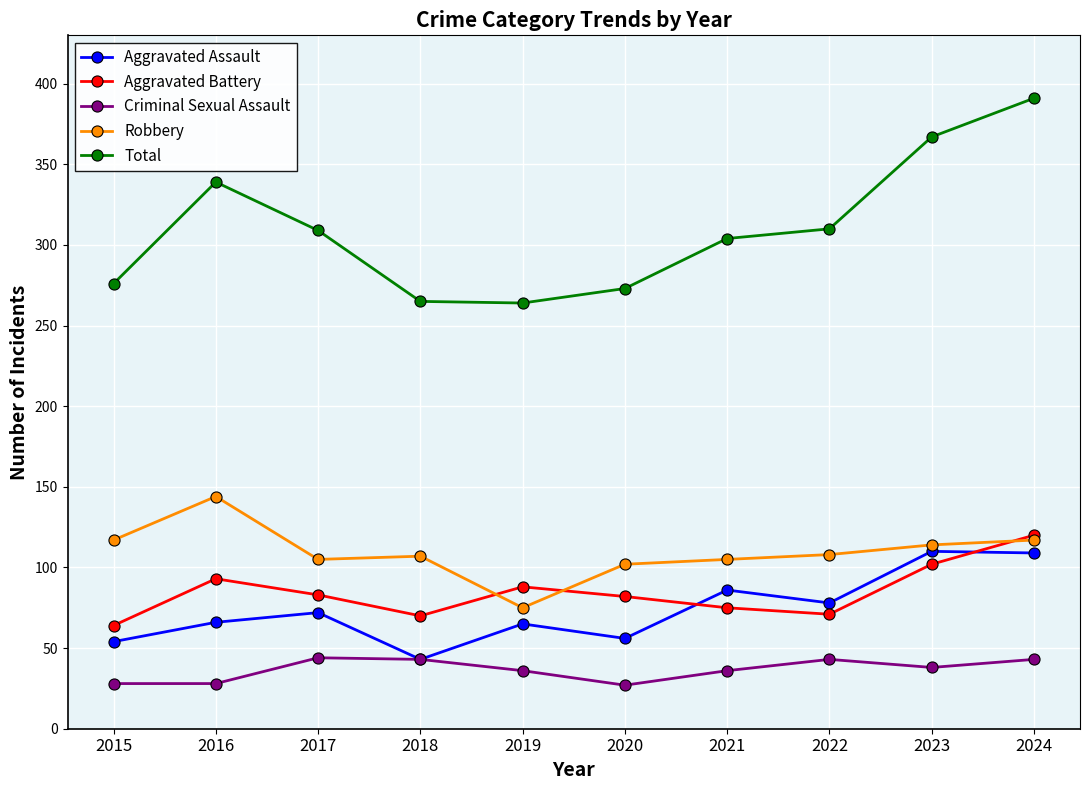

How many data points in Total are less than 309?

5